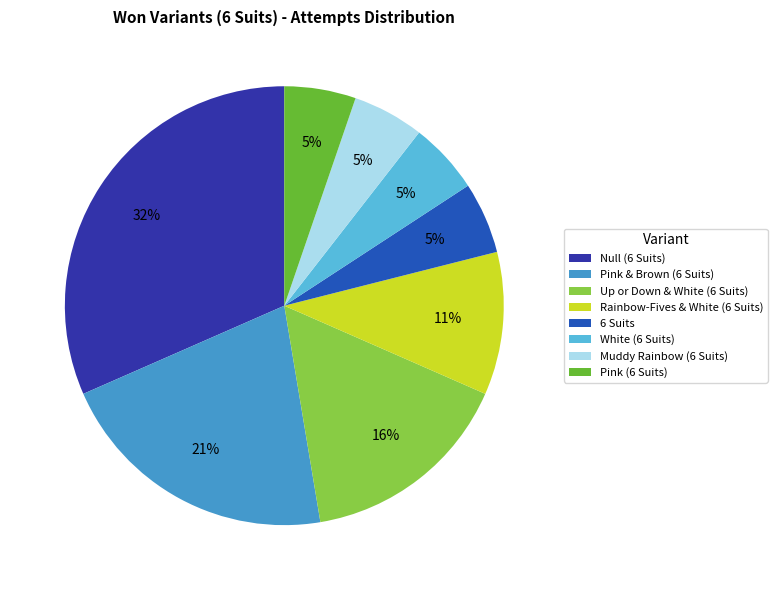

Is there any slice that represents more than half of the pie?

No